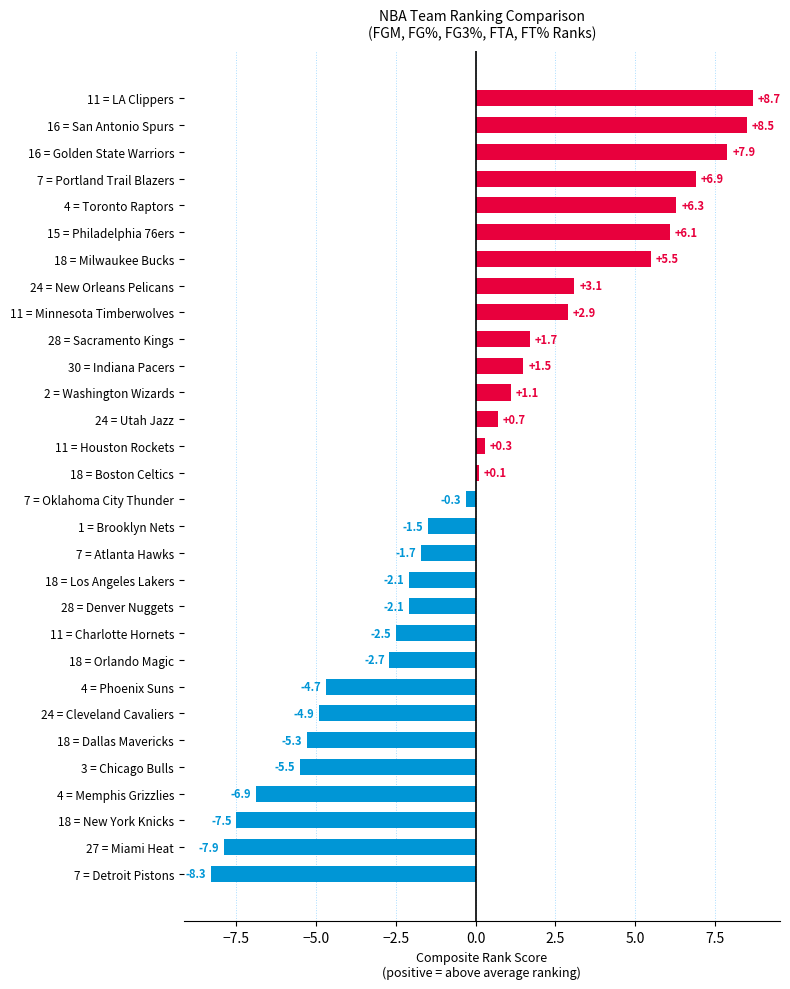

Reading top to bottom, transcribe all the data shown in this chart.

8.7	8.5	7.9	6.9	6.3	6.1	5.5	3.1	2.9	1.7	1.5	1.1	0.7	0.3	0.1	-0.3	-1.5	-1.7	-2.1	-2.1	-2.5	-2.7	-4.7	-4.9	-5.3	-5.5	-6.9	-7.5	-7.9	-8.3